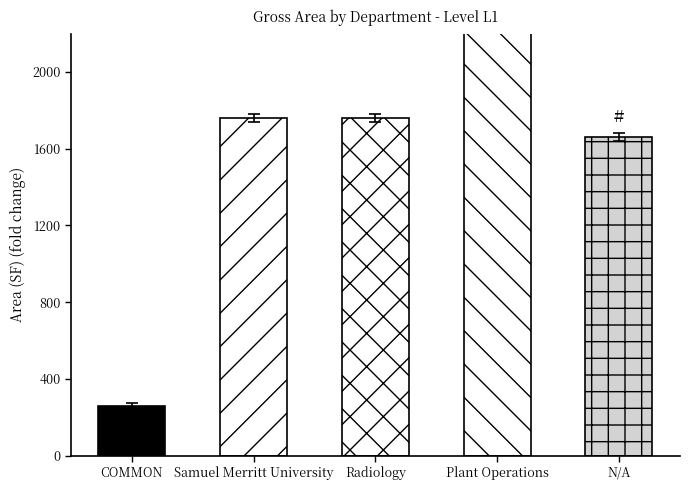

Reading right to left, transcribe all the data shown in this chart.

1680.1	2665.0	1782.1	1778.2	272.4